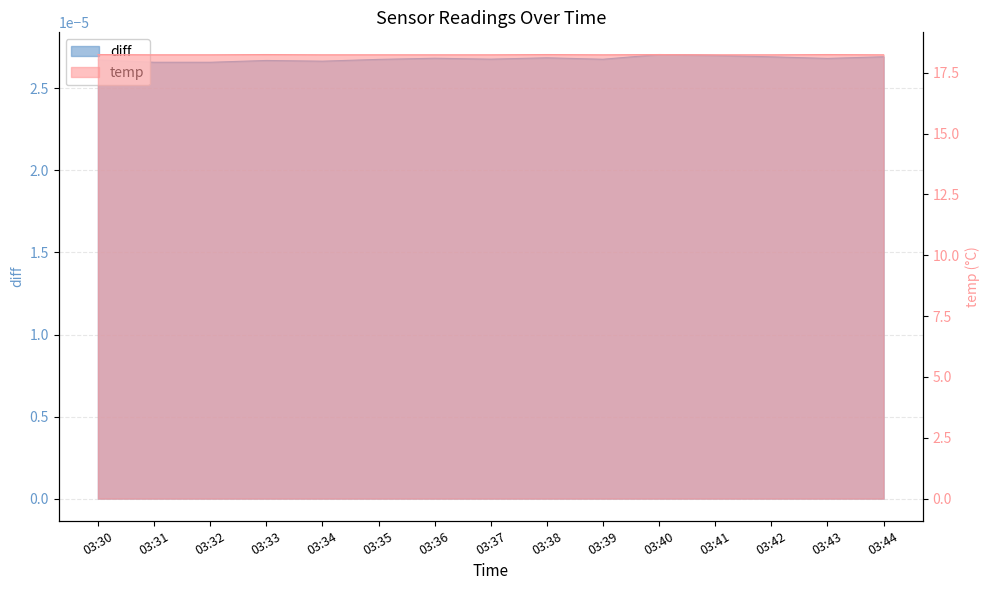

True or false: the data shows 18.2 at 03:37.

True